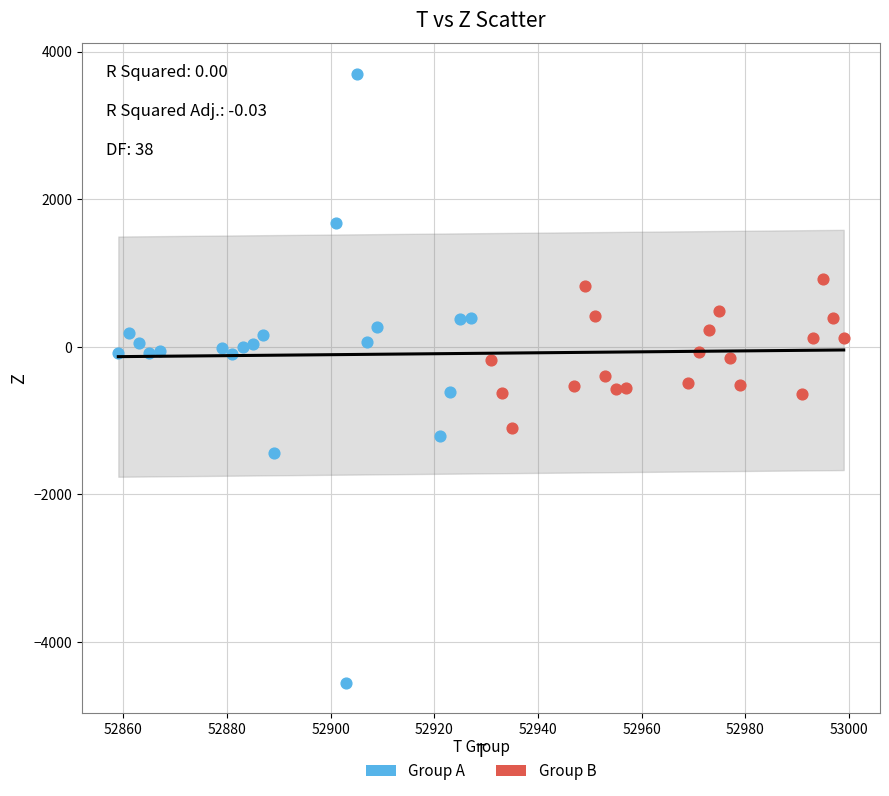

Which series contains the highest Y value?

Group A